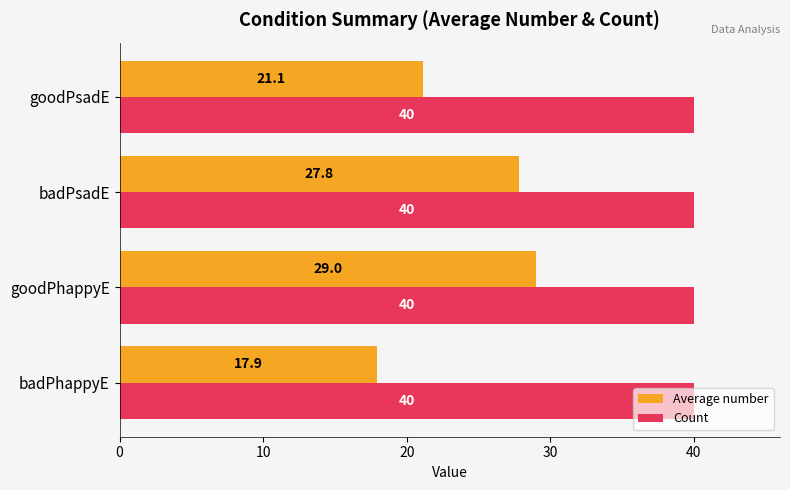

Is it true that Average number equals 10.0 at goodPsadE?

False